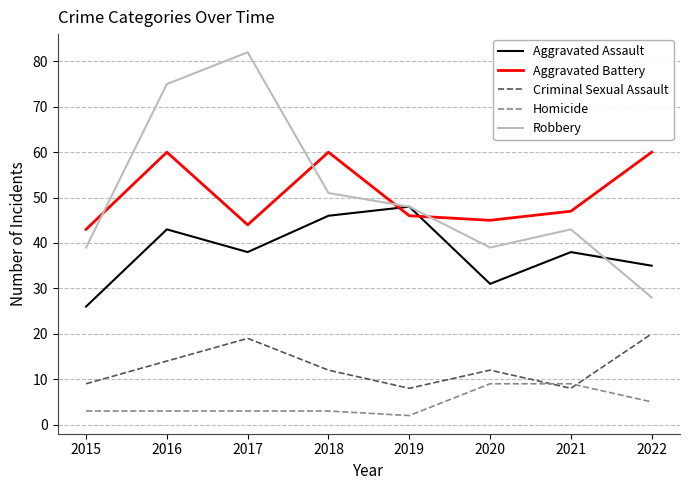

Is the value of Aggravated Assault at 2016 greater than the value of Robbery at 2020?

Yes